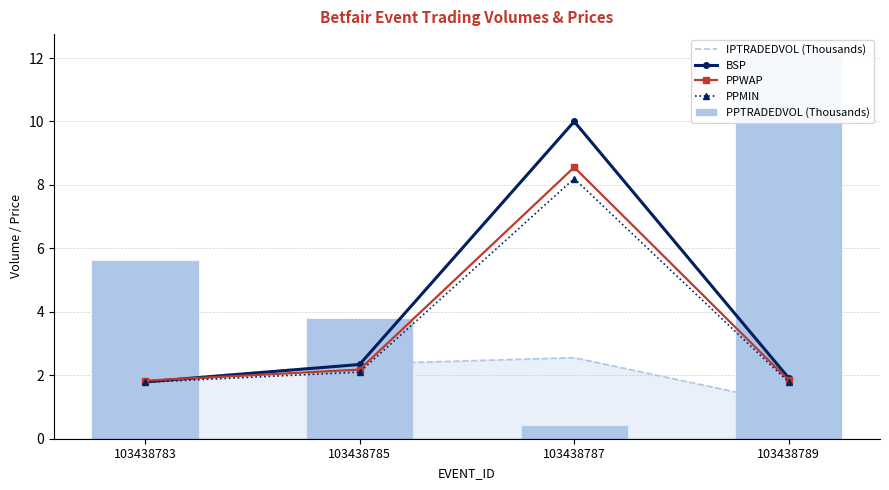

Between 103438785 and 103438787, which series saw the biggest shift?

BSP